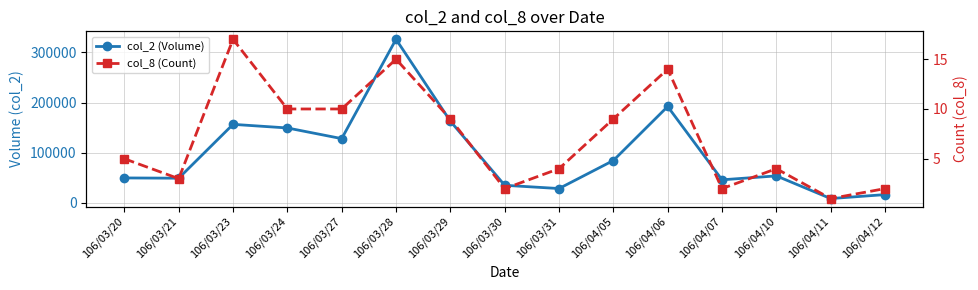

Does the chart have visible grid lines?

Yes